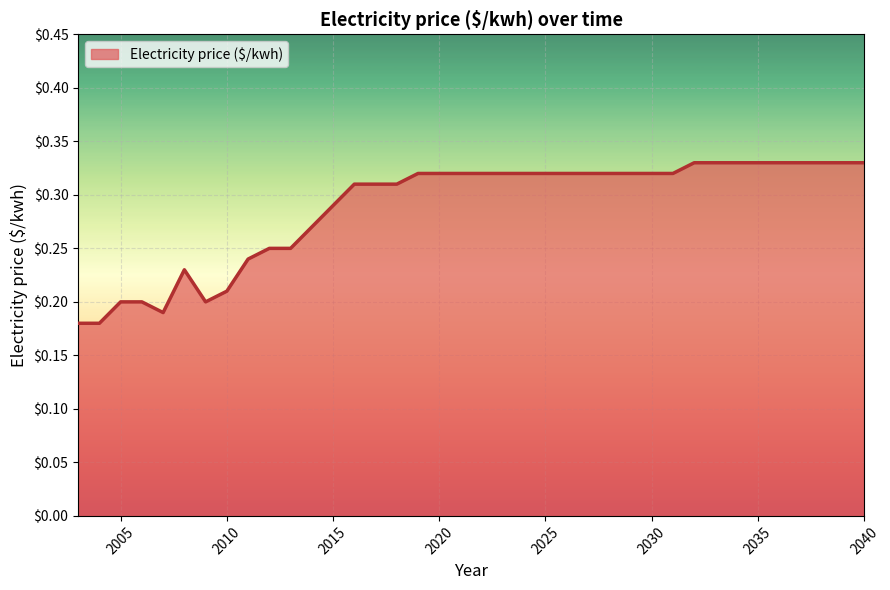

What is the sum of all values?

10.4